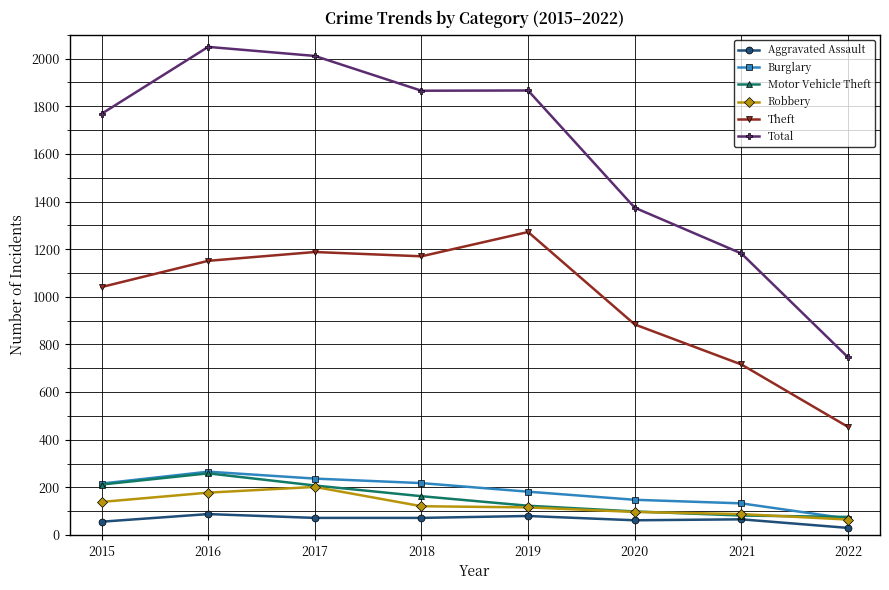

At how many categories does at least one series exceed 657?

8